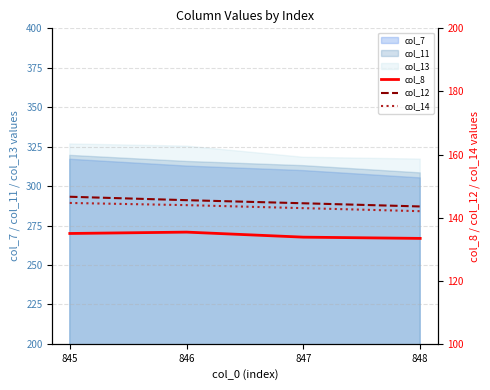

Which series changed the most between 845 and 847?

col_12